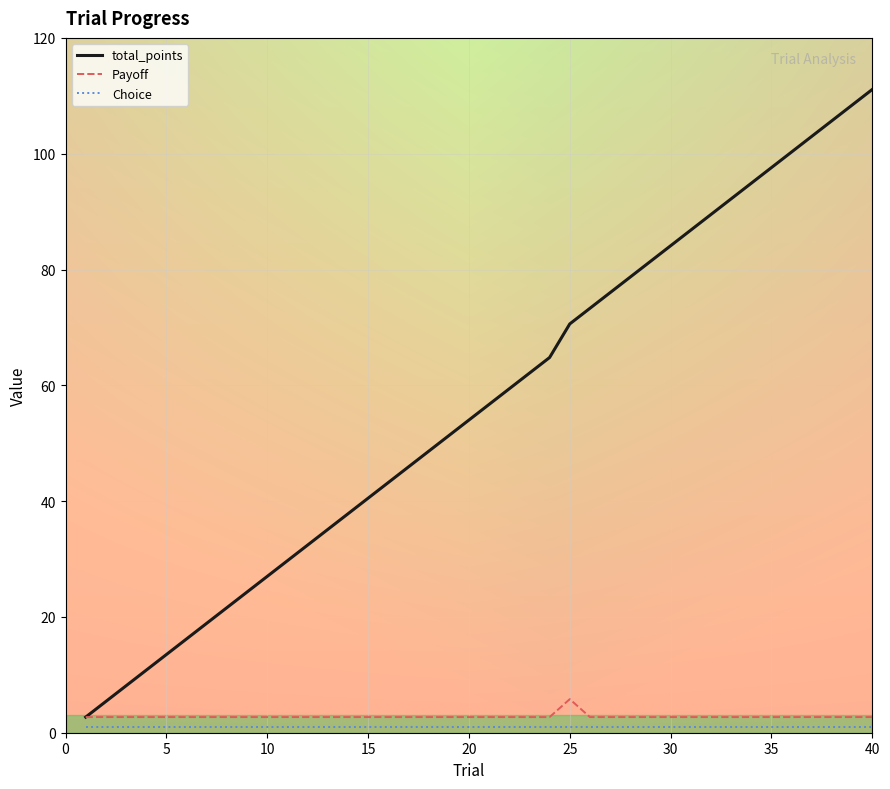

Which series has the largest range (max minus min)?

total_points